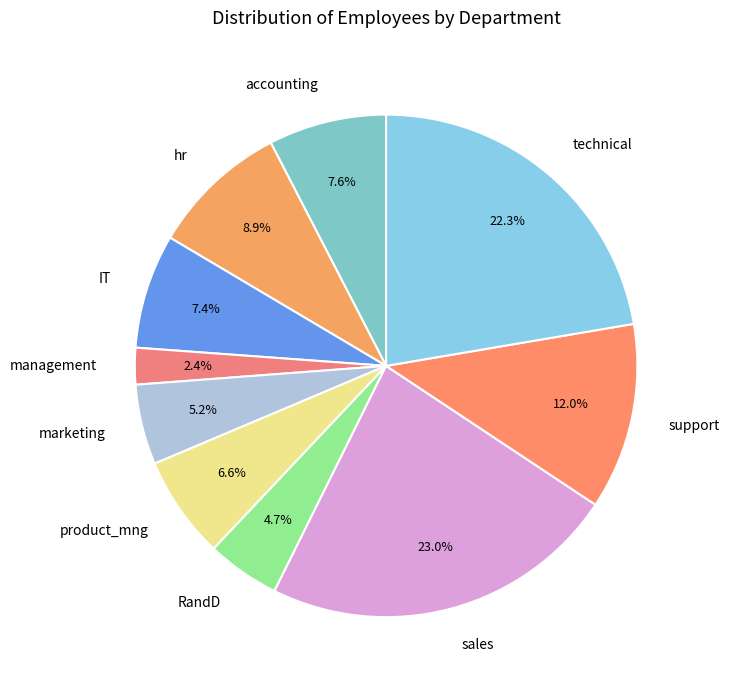

Is the sum of sales and technical greater than half?

No